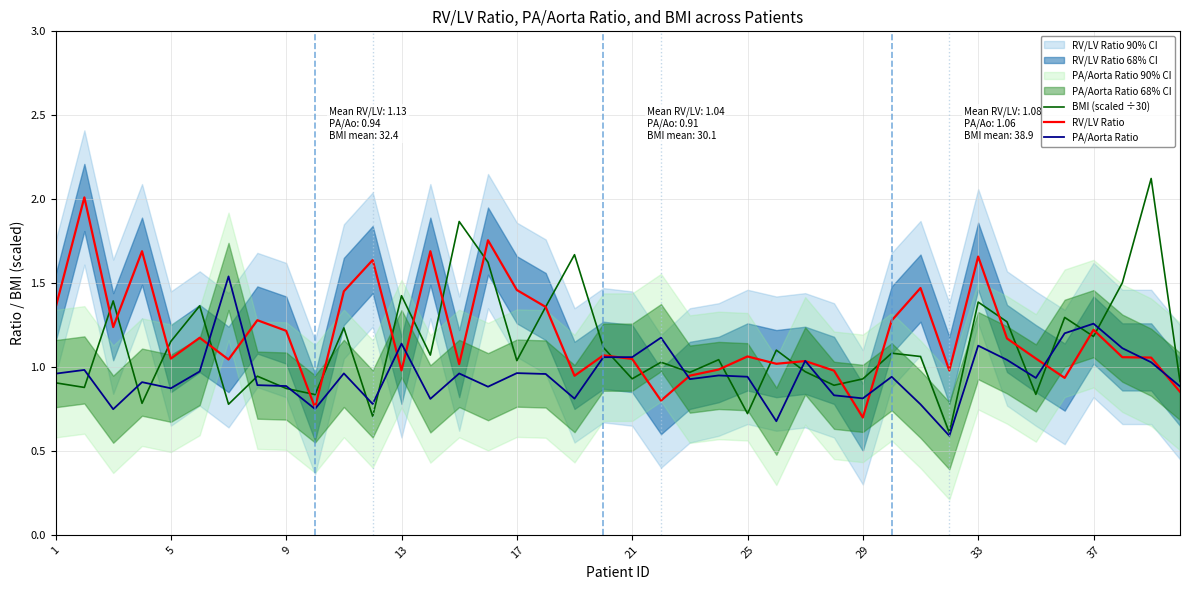

What is the lowest value of the BMI (scaled ÷30) series?

0.6